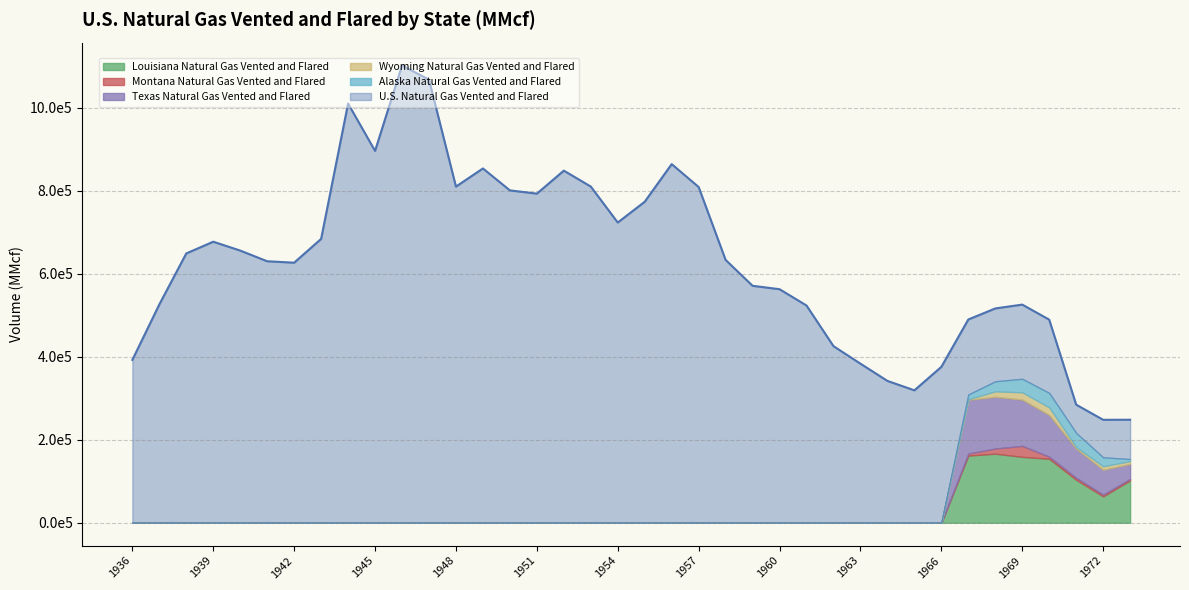

Reading left to right, list all the values displayed in this chart.

U.S. Natural Gas Vented and Flared: 1936=392528	1937=526159	1938=649106	1939=677311	1940=655967	1941=630212	1942=626782	1943=684115	1944=1010285	1945=896208	1946=1102033	1947=1067938	1948=810178	1949=853884	1950=801044	1951=793186	1952=848608	1953=810276	1954=723567	1955=773639	1956=864334	1957=809148	1958=633412	1959=571048	1960=562877	1961=523533	1962=425629	1963=383408	1964=341853	1965=319143	1966=375695	1967=489877	1968=516508	1969=525750	1970=489460	1971=284561	1972=248119	1973=248292
Louisiana Natural Gas Vented and Flared: 1936=0	1937=0	1938=0	1939=0	1940=0	1941=0	1942=0	1943=0	1944=0	1945=0	1946=0	1947=0	1948=0	1949=0	1950=0	1951=0	1952=0	1953=0	1954=0	1955=0	1956=0	1957=0	1958=0	1959=0	1960=0	1961=0	1962=0	1963=0	1964=0	1965=0	1966=0	1967=161849	1968=166439	1969=158852	1970=154089	1971=103564	1972=63667	1973=102091
Montana Natural Gas Vented and Flared: 1936=0	1937=0	1938=0	1939=0	1940=0	1941=0	1942=0	1943=0	1944=0	1945=0	1946=0	1947=0	1948=0	1949=0	1950=0	1951=0	1952=0	1953=0	1954=0	1955=0	1956=0	1957=0	1958=0	1959=0	1960=0	1961=0	1962=0	1963=0	1964=0	1965=0	1966=0	1967=5022	1968=12551	1969=26458	1970=5203	1971=4917	1972=4222	1973=3691
Texas Natural Gas Vented and Flared: 1936=0	1937=0	1938=0	1939=0	1940=0	1941=0	1942=0	1943=0	1944=0	1945=0	1946=0	1947=0	1948=0	1949=0	1950=0	1951=0	1952=0	1953=0	1954=0	1955=0	1956=0	1957=0	1958=0	1959=0	1960=0	1961=0	1962=0	1963=0	1964=0	1965=0	1966=0	1967=129403	1968=124584	1969=111499	1970=100305	1971=70222	1972=59821	1973=36133
Wyoming Natural Gas Vented and Flared: 1936=0	1937=0	1938=0	1939=0	1940=0	1941=0	1942=0	1943=0	1944=0	1945=0	1946=0	1947=0	1948=0	1949=0	1950=0	1951=0	1952=0	1953=0	1954=0	1955=0	1956=0	1957=0	1958=0	1959=0	1960=0	1961=0	1962=0	1963=0	1964=0	1965=0	1966=0	1967=1498	1968=13038	1969=17632	1970=18419	1971=3860	1972=8376	1973=6618
Alaska Natural Gas Vented and Flared: 1936=0	1937=0	1938=0	1939=0	1940=0	1941=0	1942=0	1943=0	1944=0	1945=0	1946=0	1947=0	1948=0	1949=0	1950=0	1951=0	1952=0	1953=0	1954=0	1955=0	1956=0	1957=0	1958=0	1959=0	1960=0	1961=0	1962=0	1963=0	1964=0	1965=0	1966=0	1967=11390	1968=24258	1969=32543	1970=34808	1971=33880	1972=21590	1973=4979